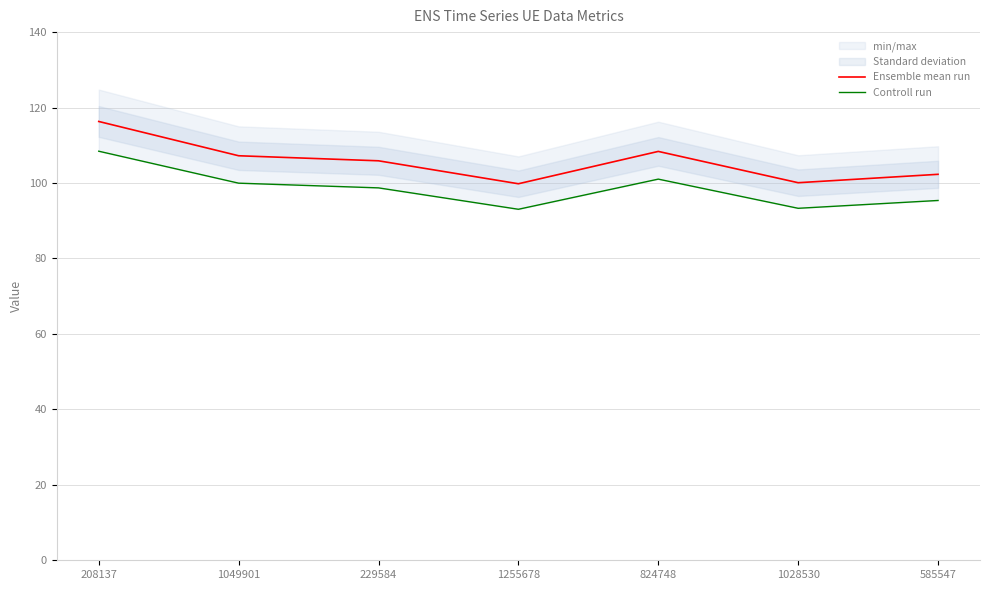

Reading right to left, extract all data points from this chart.

Ensemble mean run: 585547=102.3	1028530=100.1	824748=108.4	1255678=99.8	229584=105.9	1049901=107.2	208137=116.3
Controll run: 585547=95.4	1028530=93.3	824748=101.0	1255678=93.0	229584=98.7	1049901=100.0	208137=108.4